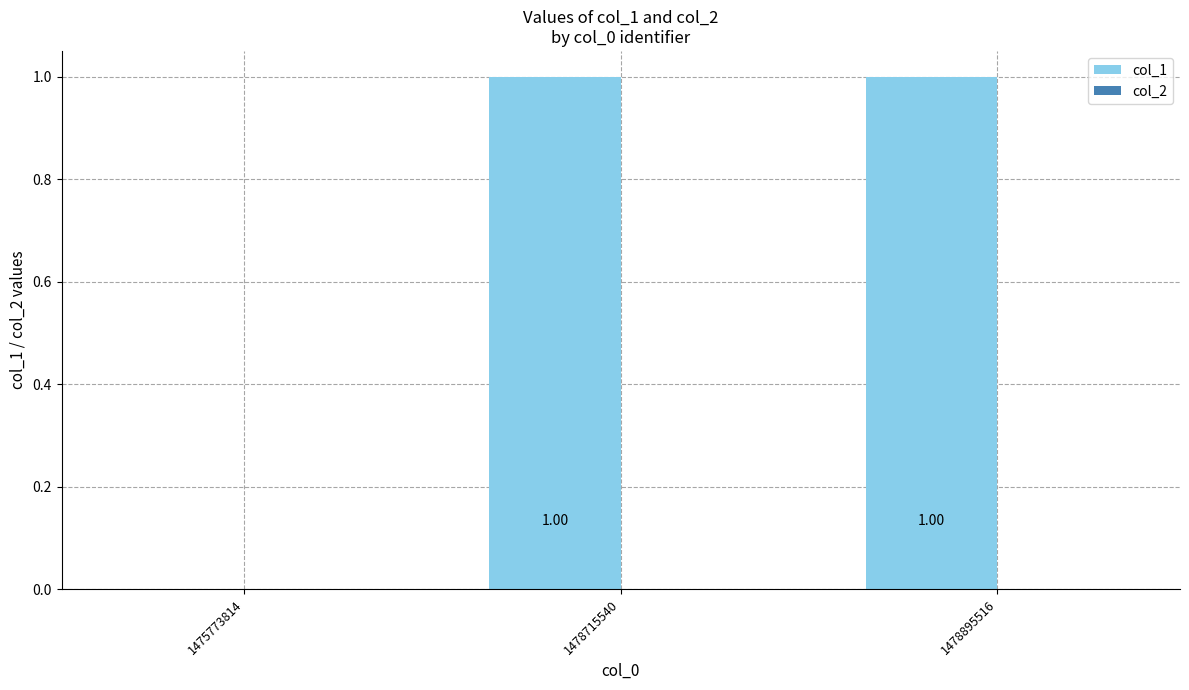

Which has a higher value, 1478715540 or 1475773814?

1478715540